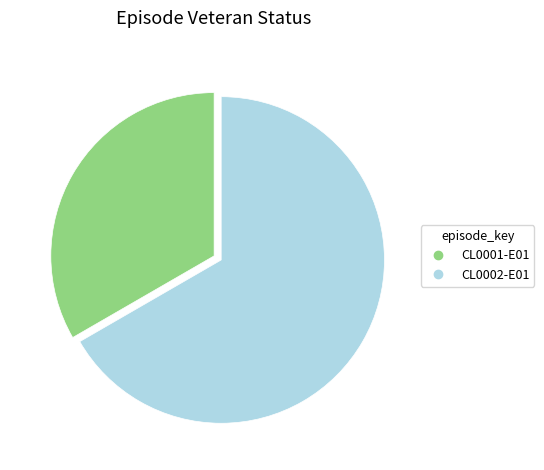

Is the sum of CL0001-E01 and CL0002-E01 greater than half?

Yes